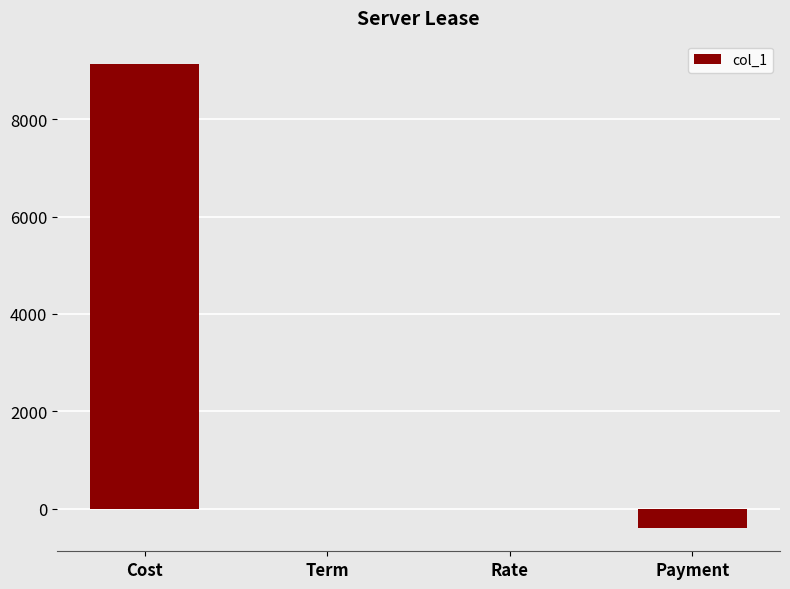

The chart shows a value of 9139.9 at Cost. True or false?

True